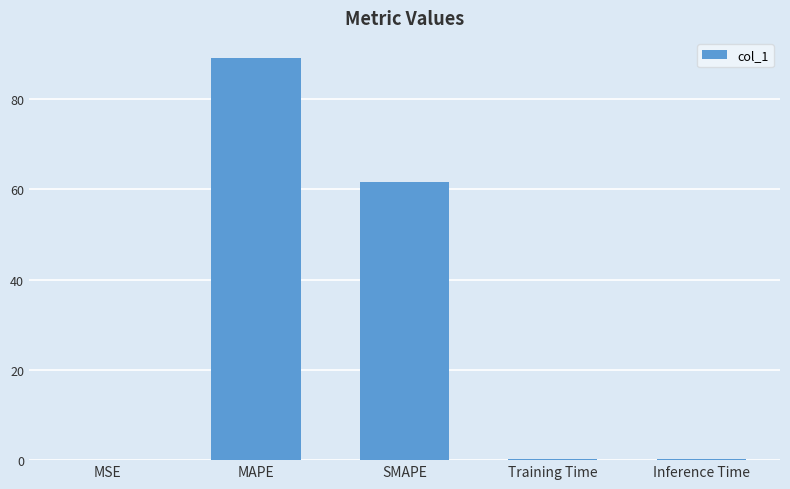

What is the greatest value displayed?

89.1